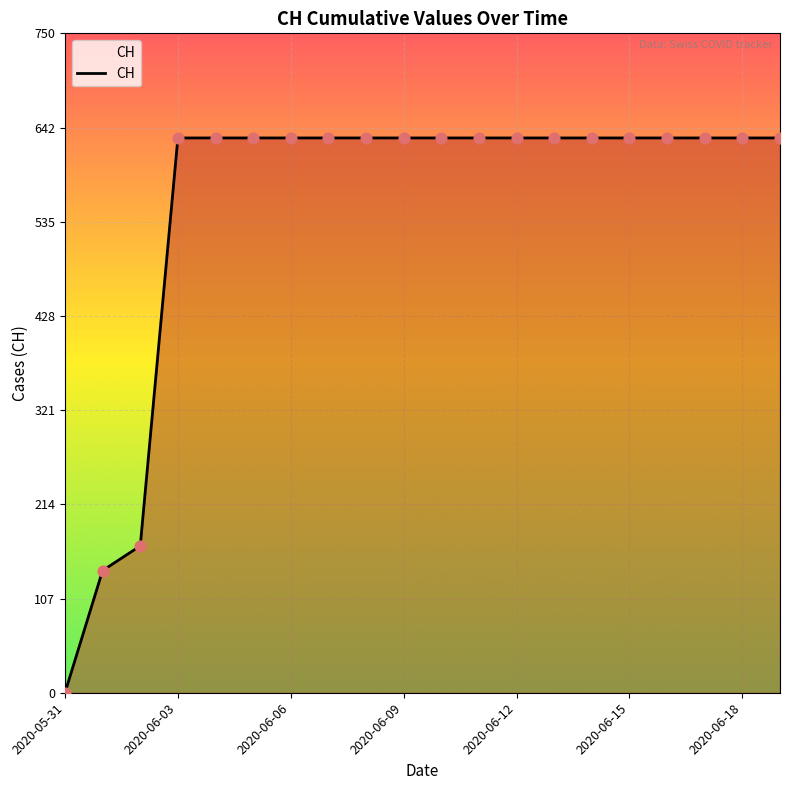

What is the greatest value displayed?

631